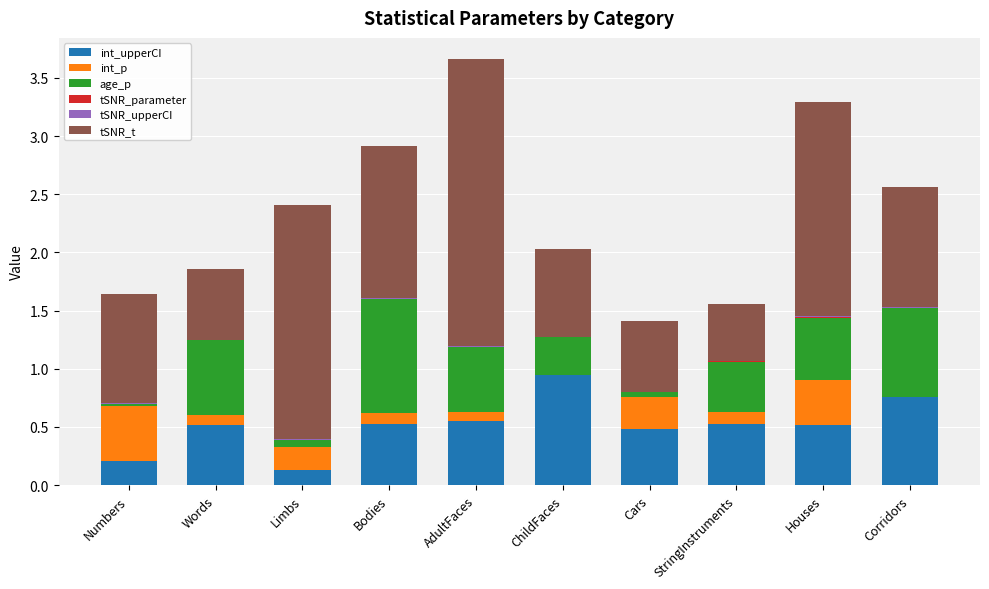

Which category has the highest value in the int_upperCI series?

ChildFaces